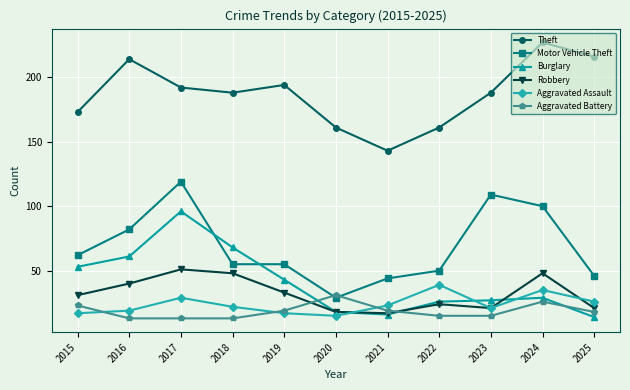

How many times do Aggravated Assault and Burglary cross each other?

3